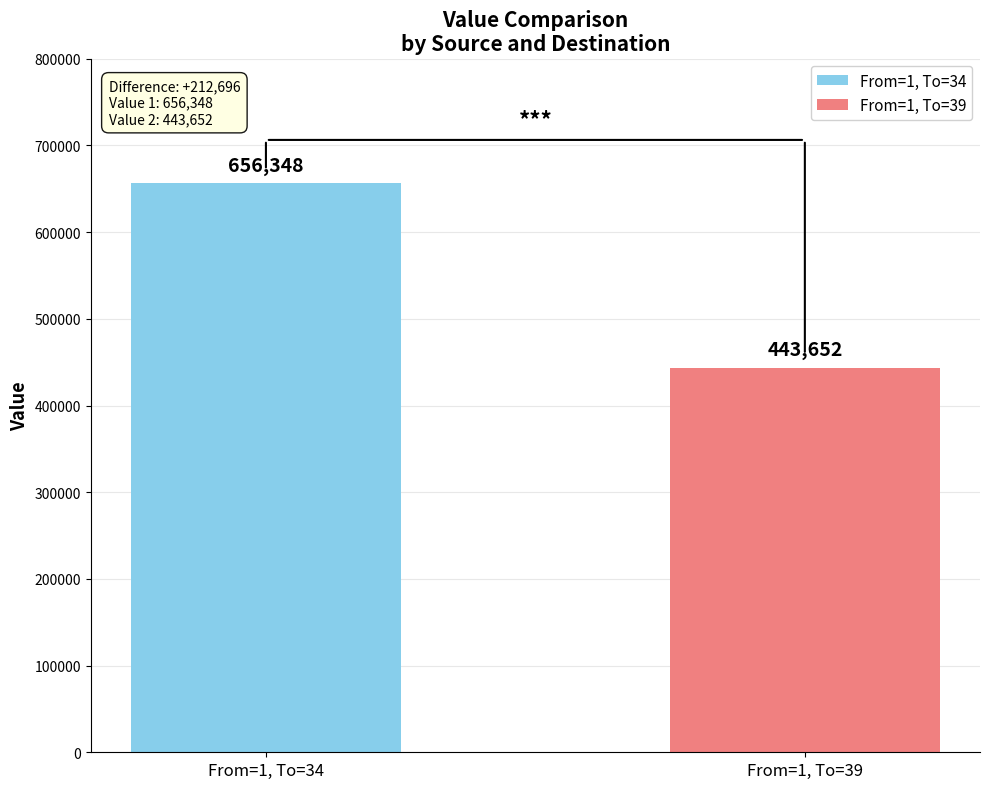

What is the smallest value displayed?

443652